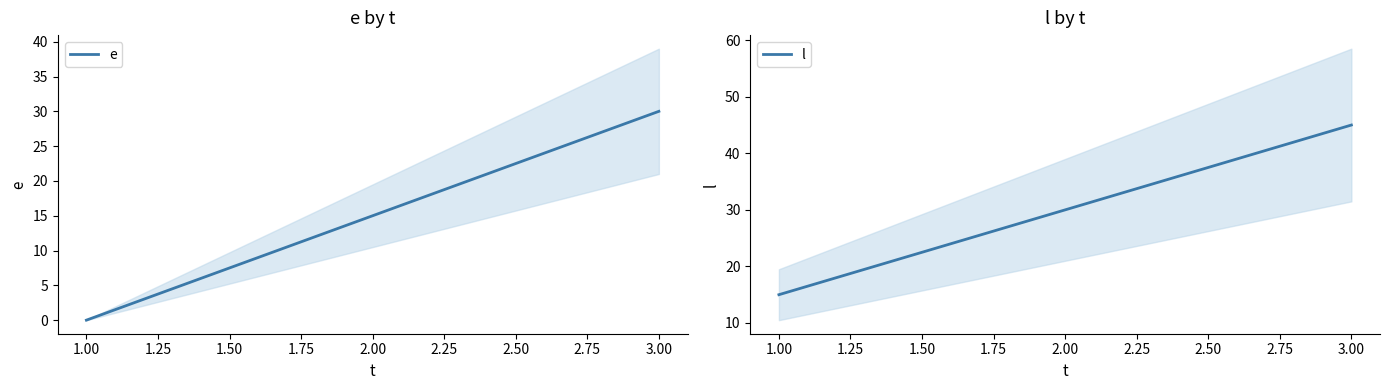

What is the minimum value for l?

15